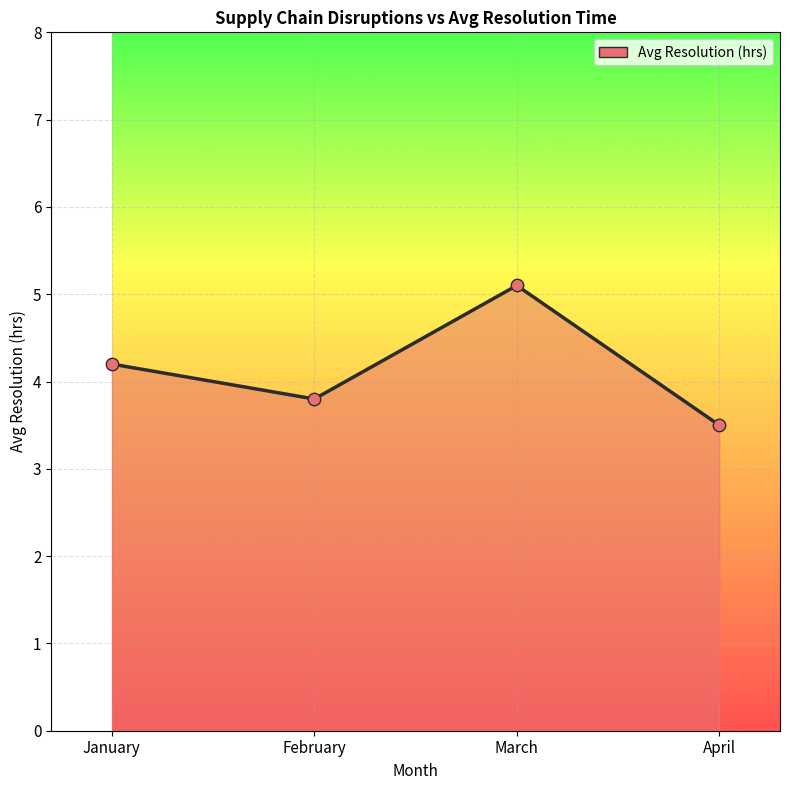

Between January and March, which is larger?

March